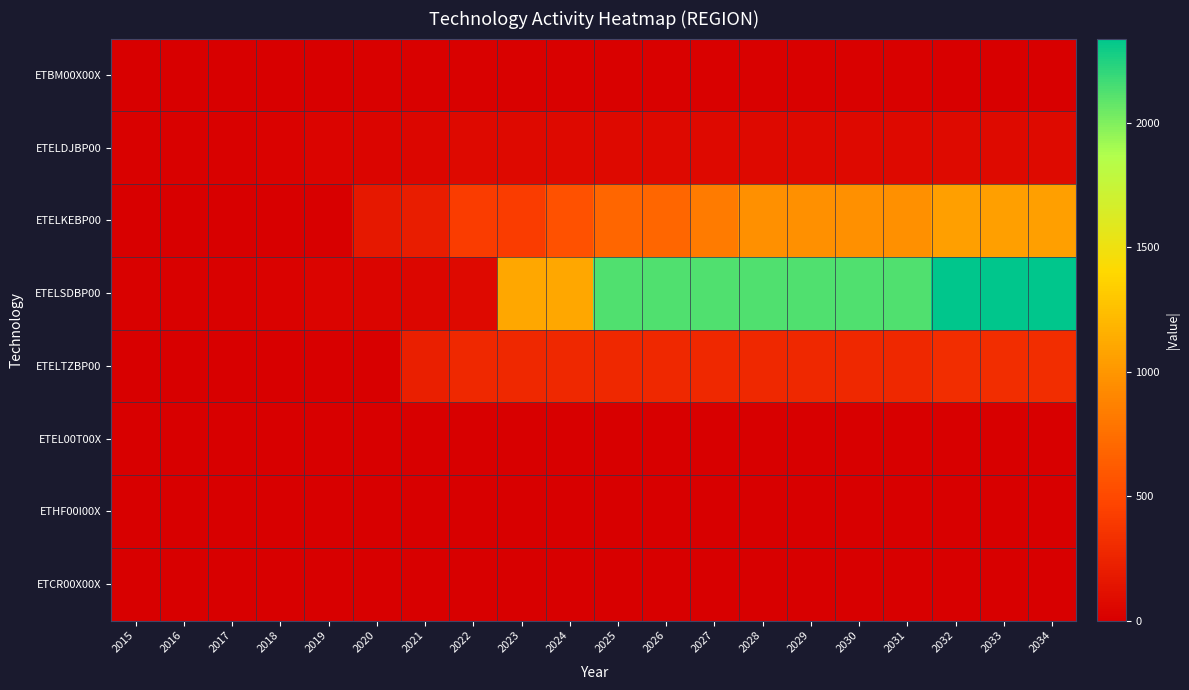

At how many categories does at least one series exceed 1252?

10